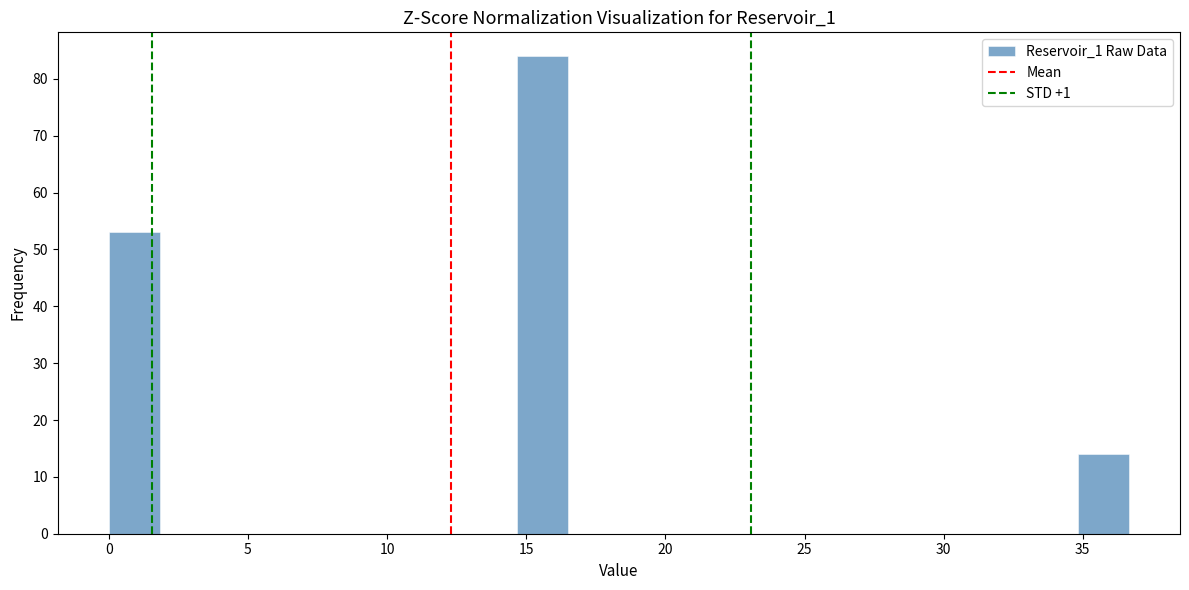

Around what value on the x-axis is the tallest bar? Give the approximate position of its centre, as read against the axis.

15.5